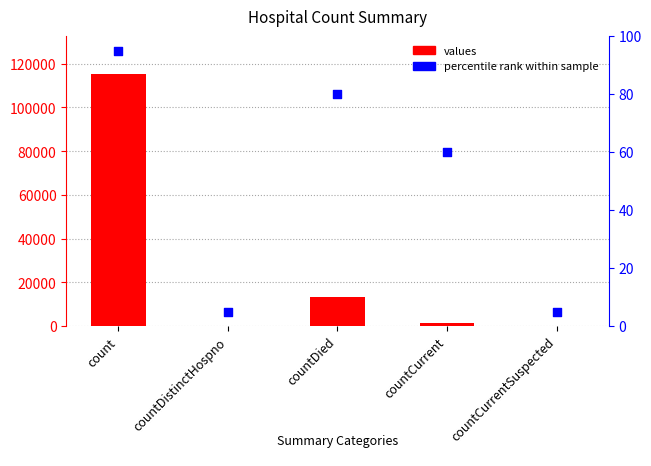

Which series has the widest spread of Y values?

values